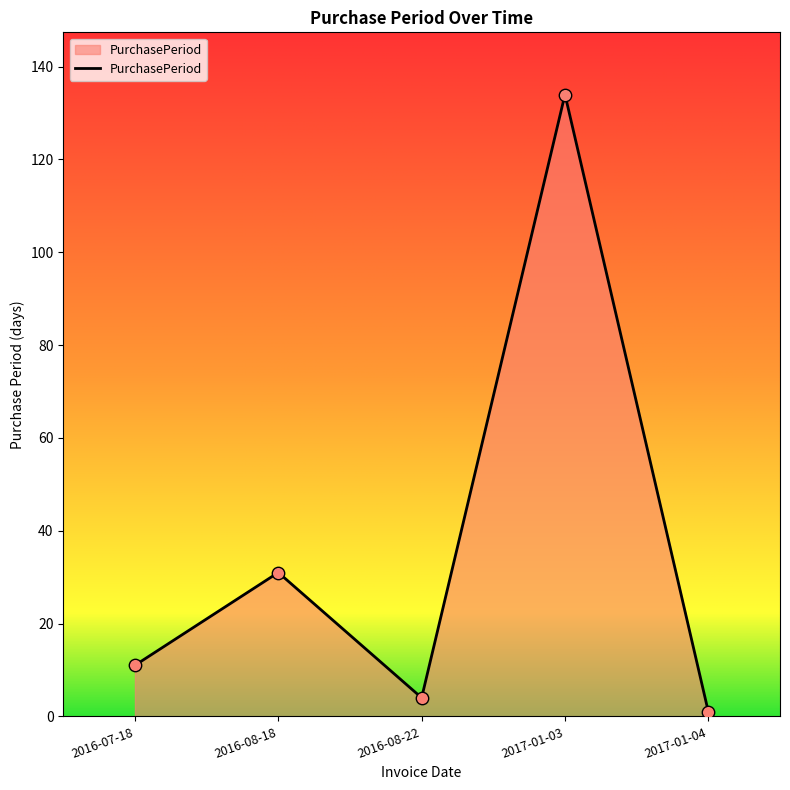

Which has a higher value, 2016-08-22 or 2016-07-18?

2016-07-18